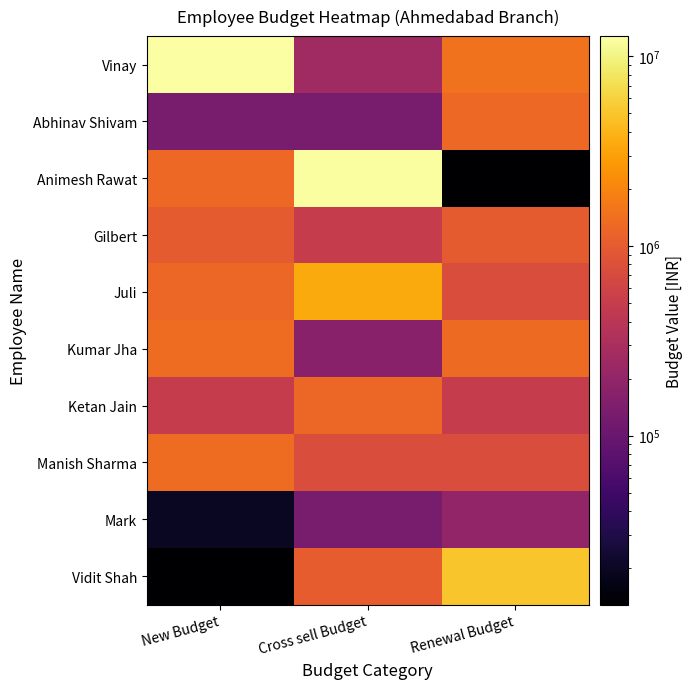

Reading left to right, extract all data points from this chart.

Vinay: New Budget=12788092	Cross sell Budget=250000	Renewal Budget=1500000
Abhinav Shivam: New Budget=129902	Cross sell Budget=129000	Renewal Budget=1289000
Animesh Rawat: New Budget=1278023	Cross sell Budget=12365300	Renewal Budget=12900
Gilbert: New Budget=1000000	Cross sell Budget=500000	Renewal Budget=1010000
Juli: New Budget=1250000	Cross sell Budget=3500000	Renewal Budget=750000
Kumar Jha: New Budget=1345000	Cross sell Budget=170034	Renewal Budget=1298673
Ketan Jain: New Budget=500000	Cross sell Budget=1250000	Renewal Budget=500000
Manish Sharma: New Budget=1350000	Cross sell Budget=750000	Renewal Budget=750000
Mark: New Budget=19888	Cross sell Budget=128777	Renewal Budget=198882
Vidit Shah: New Budget=12888	Cross sell Budget=1040000	Renewal Budget=5010000